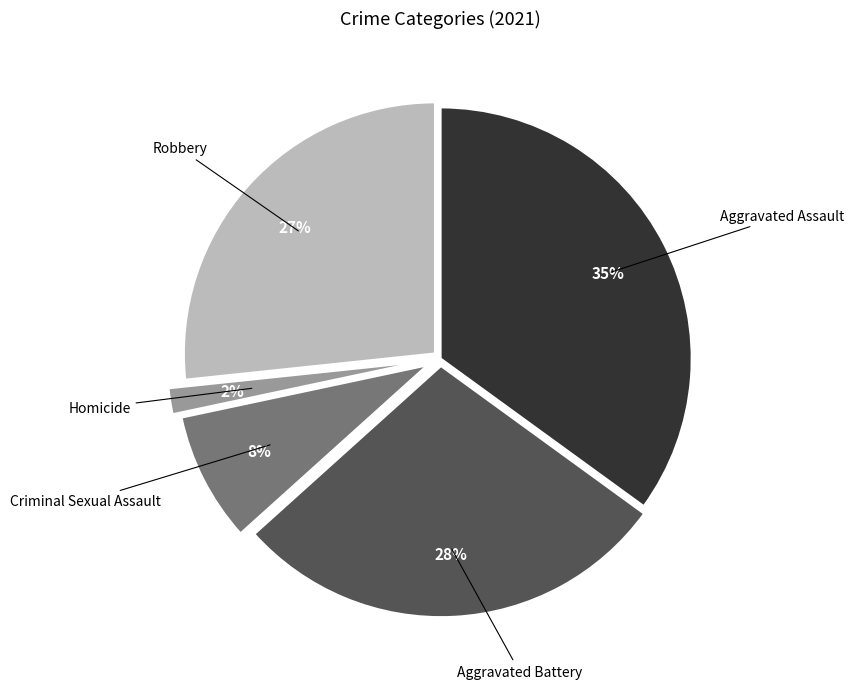

To the nearest percent, what is the difference between the largest and smallest slice percentages?

33%